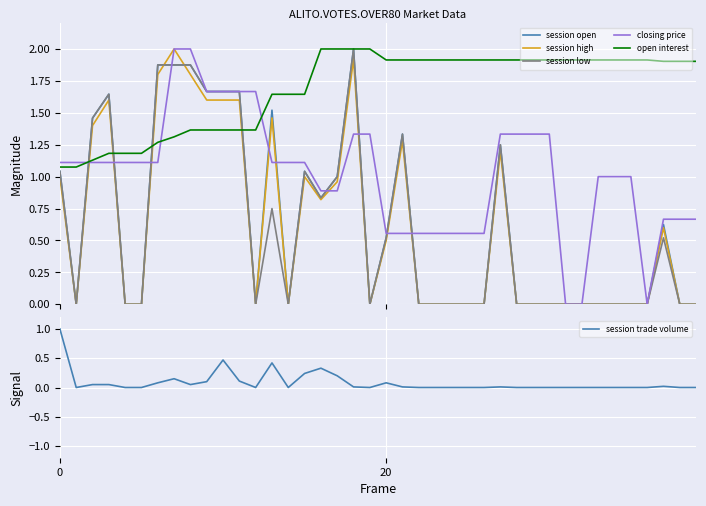

At which category does session high reach its first local peak?

3